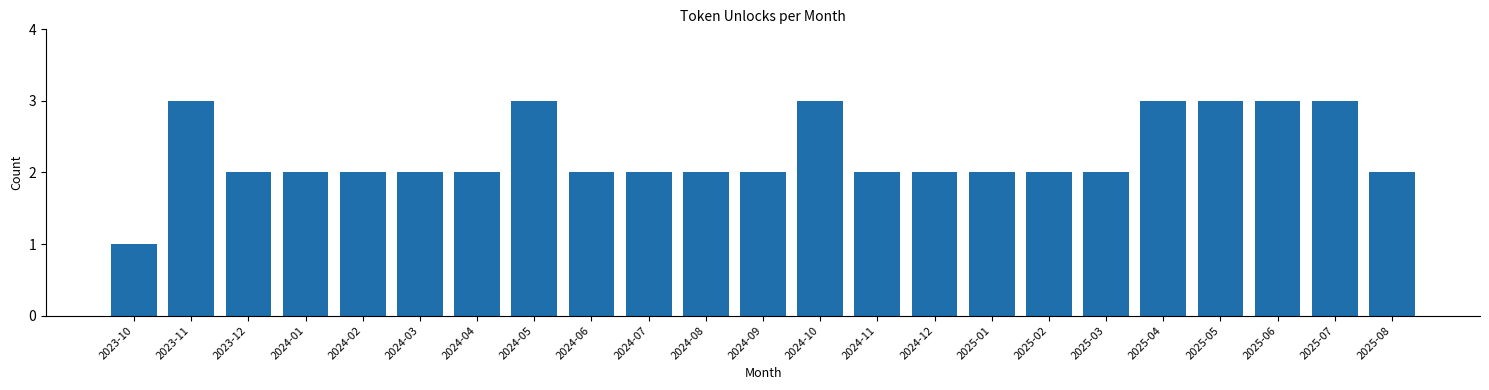

Reading right to left, extract all data points from this chart.

2025-08=2	2025-07=3	2025-06=3	2025-05=3	2025-04=3	2025-03=2	2025-02=2	2025-01=2	2024-12=2	2024-11=2	2024-10=3	2024-09=2	2024-08=2	2024-07=2	2024-06=2	2024-05=3	2024-04=2	2024-03=2	2024-02=2	2024-01=2	2023-12=2	2023-11=3	2023-10=1